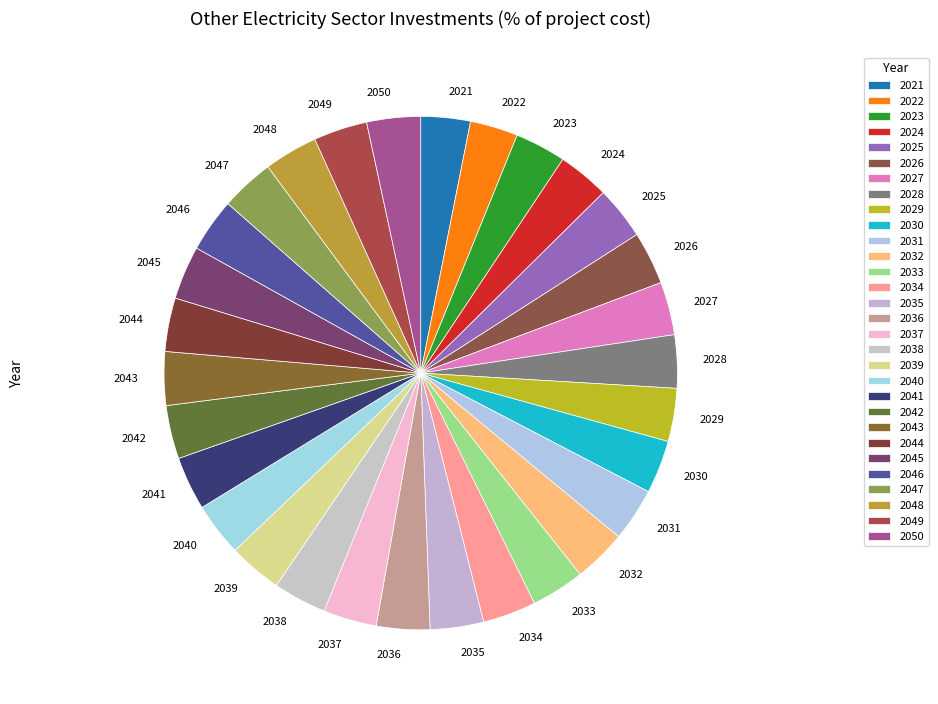

Does 2048 represent more than half of the total?

No